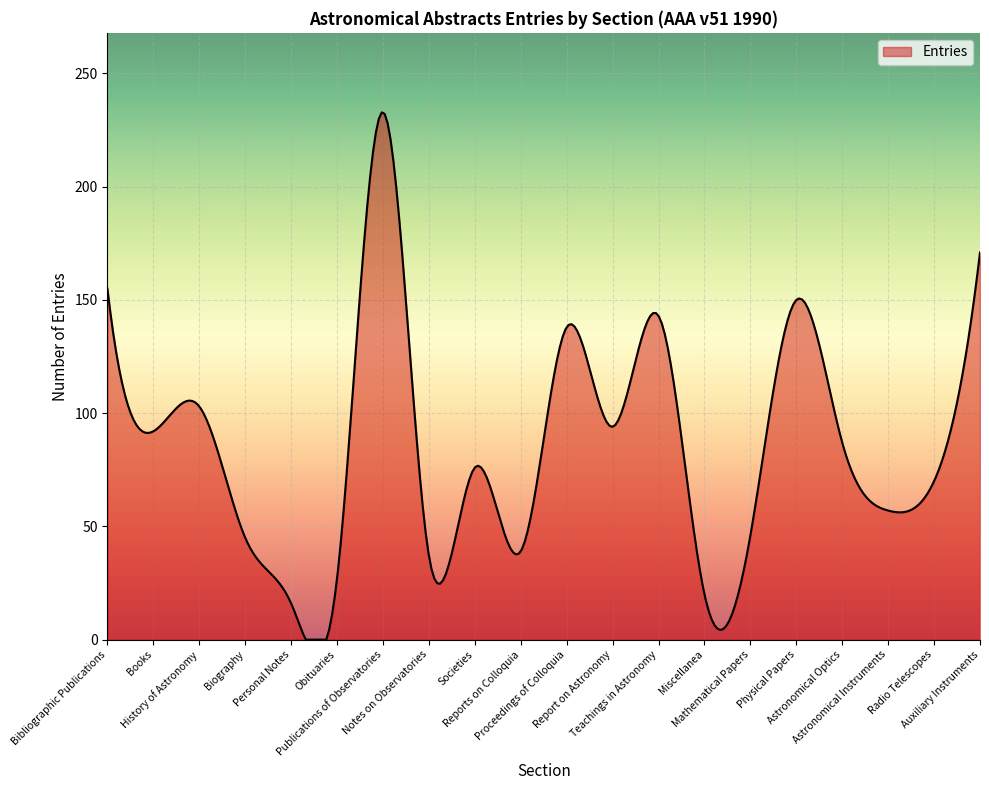

What is the difference between the maximum and minimum values?

232.8